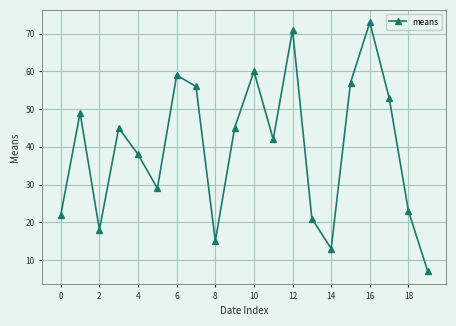

What is the minimum value shown in the chart?

7